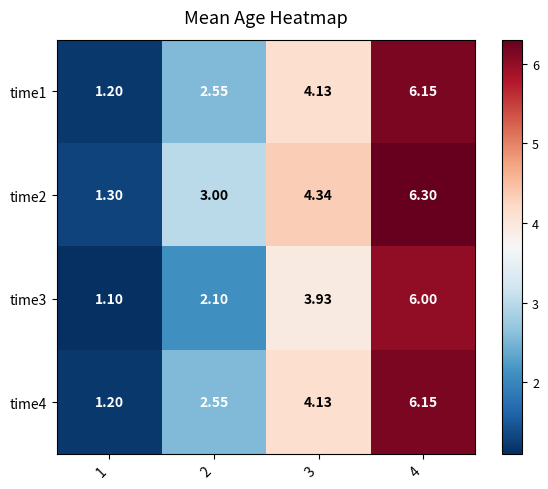

Reading left to right, list all the values displayed in this chart.

time1: 1=1.2	2=2.5	3=4.1	4=6.2
time2: 1=1.3	2=3.0	3=4.3	4=6.3
time3: 1=1.1	2=2.1	3=3.9	4=6.0
time4: 1=1.2	2=2.5	3=4.1	4=6.2